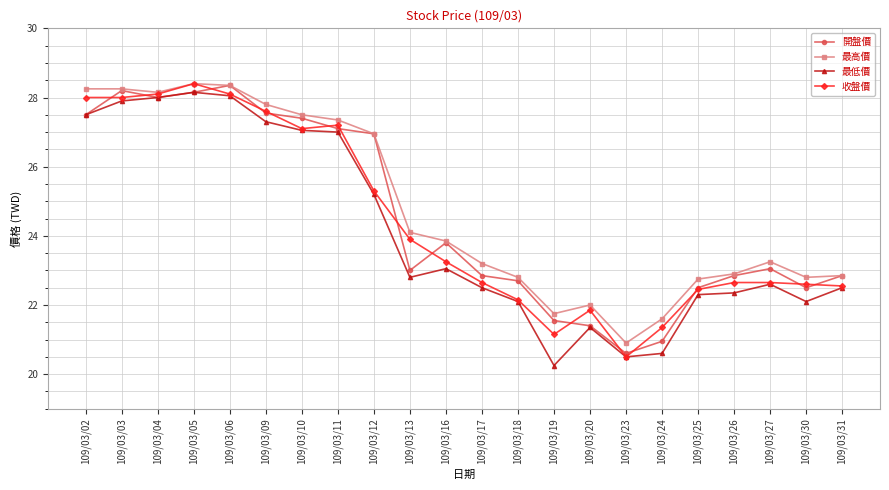

True or false: 最高價 has a value of 48.9 at 109/03/09.

False